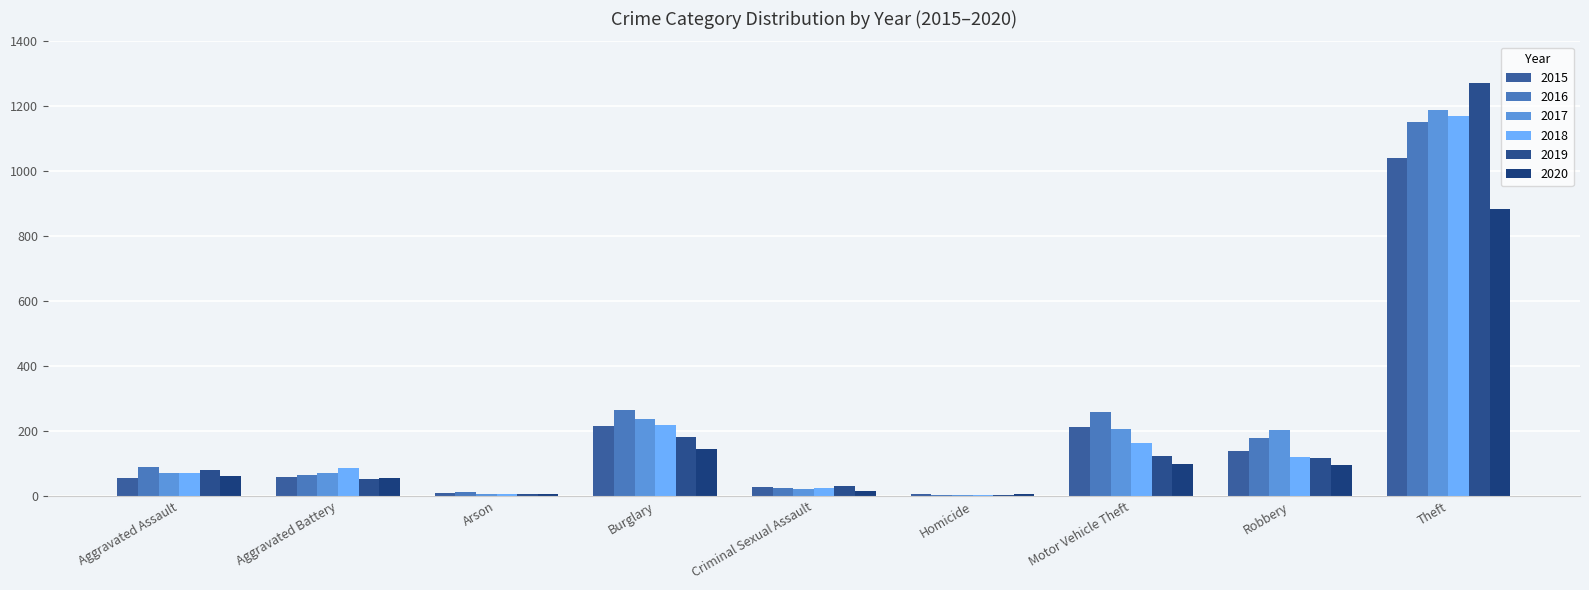

Count the number of categories in the chart.

9